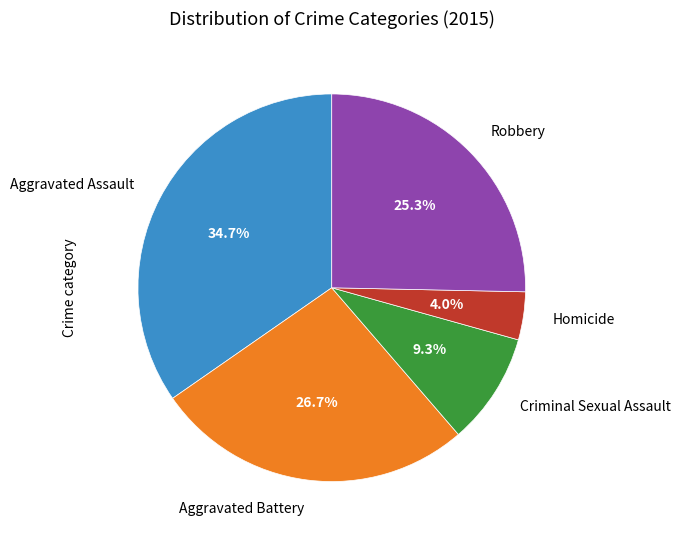

Is there any slice that represents more than half of the pie?

No